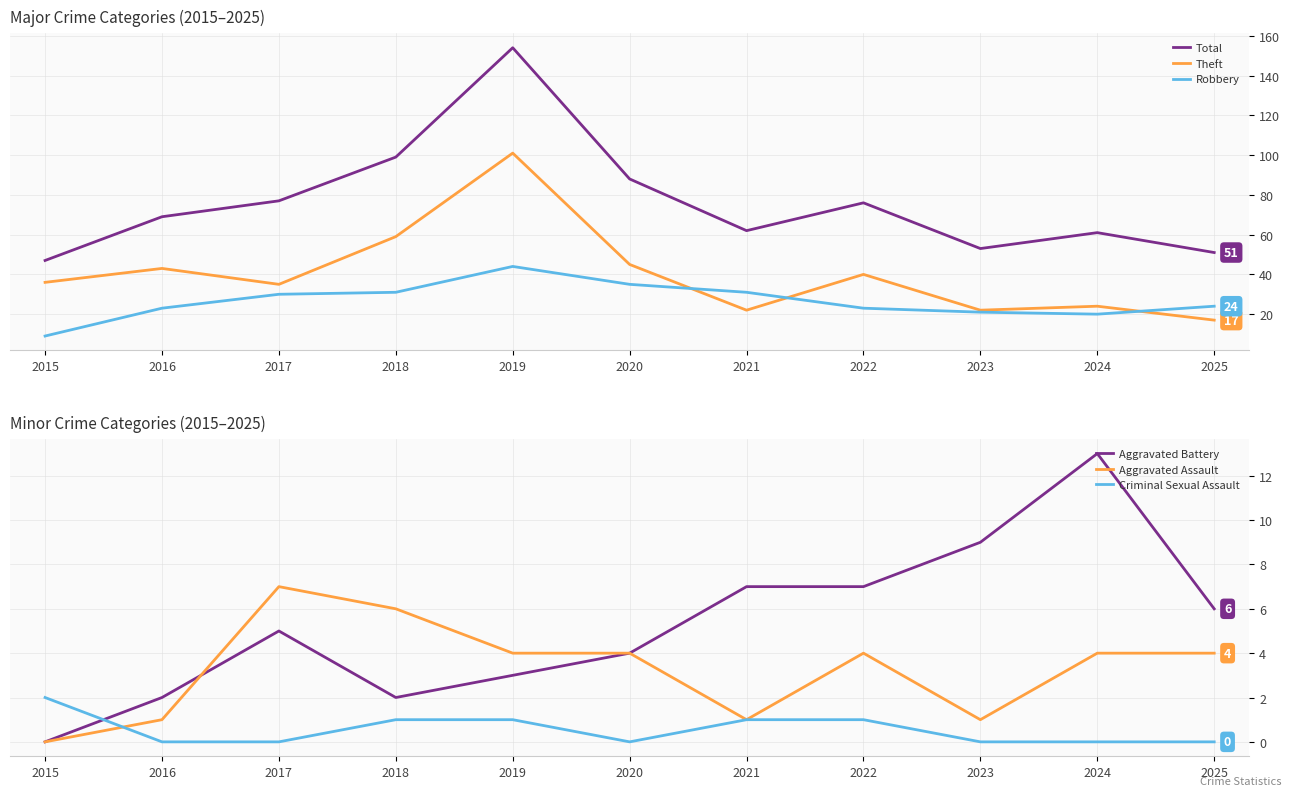

What is the value of the Robbery point at the 5th from the left?

44